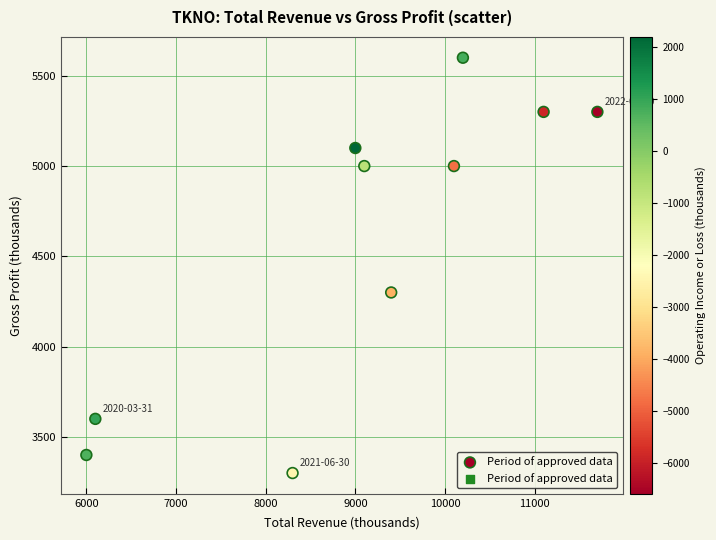

What is the average X value?

9100